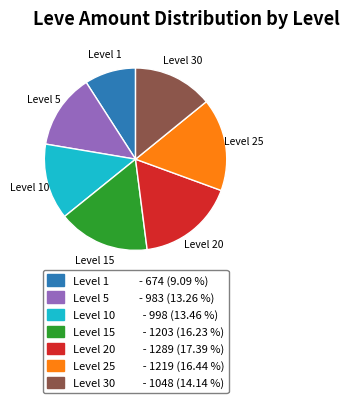

Is there any slice that represents more than half of the pie?

No